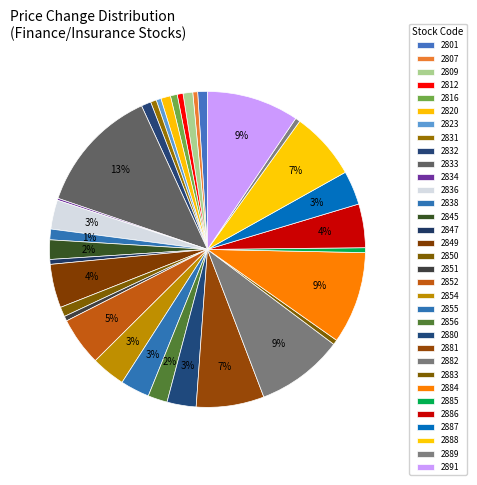

What percentage is NOT represented by 2832?

99.0%